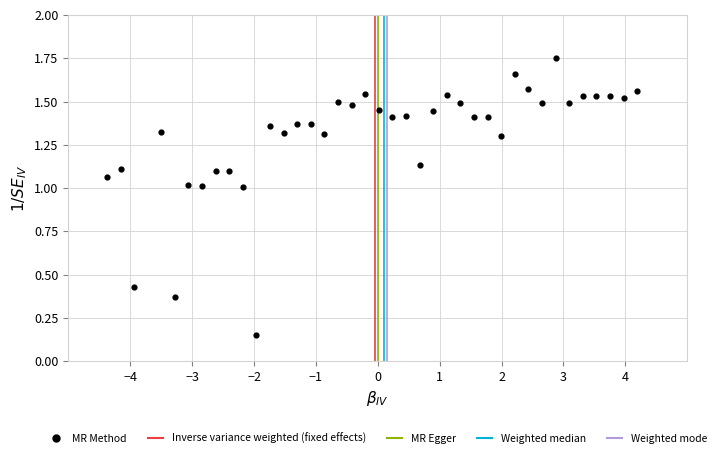

What is the range of X values (max minus min)?

8.6